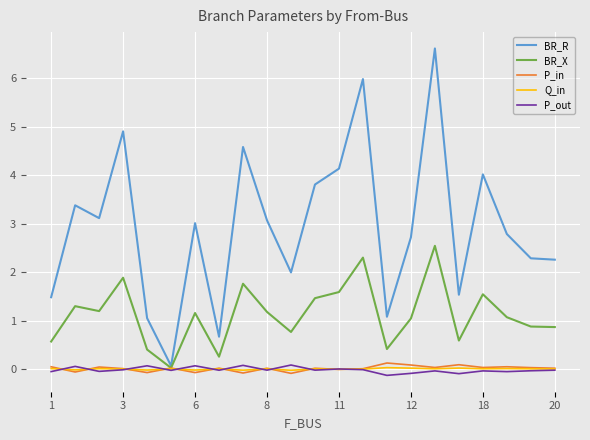

Which series has the largest total across all categories?

BR_R